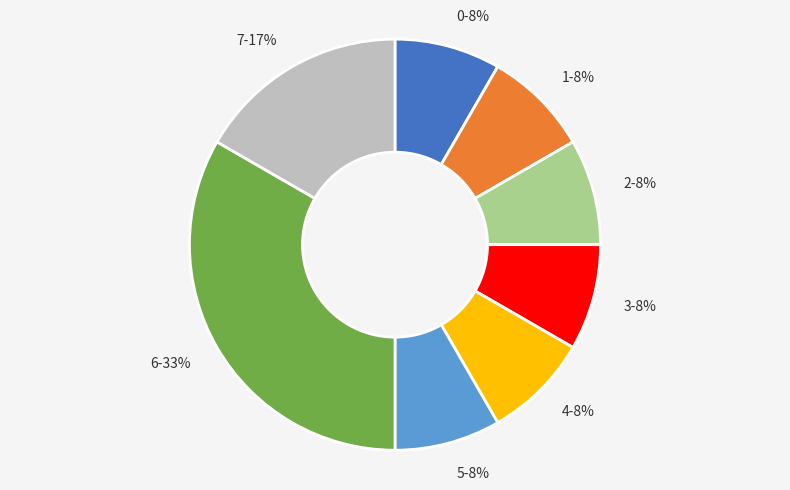

Count the number of slices in the pie.

8